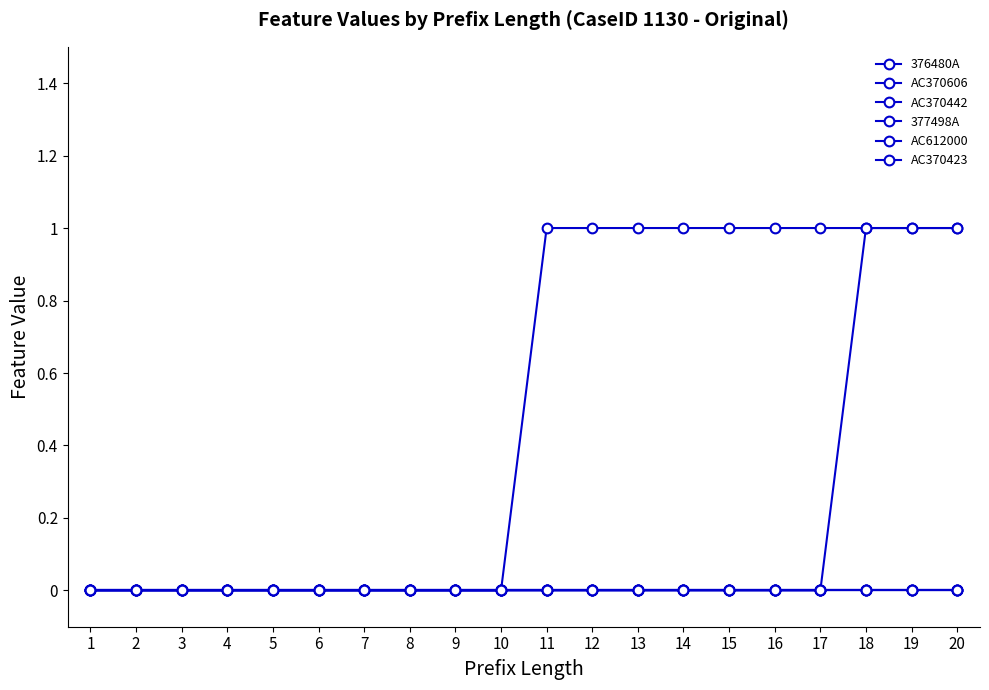

Does the chart have visible grid lines?

No